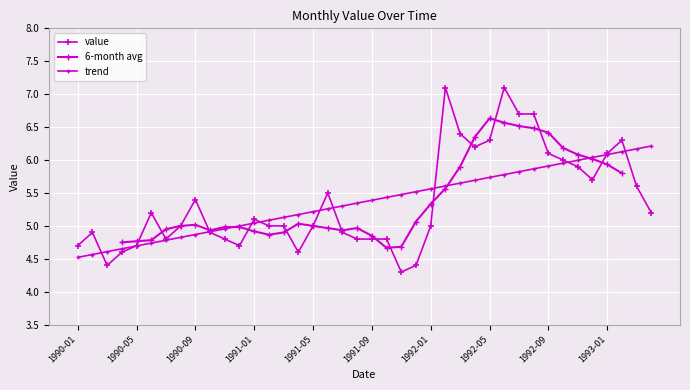

What is the smallest value displayed?

4.3